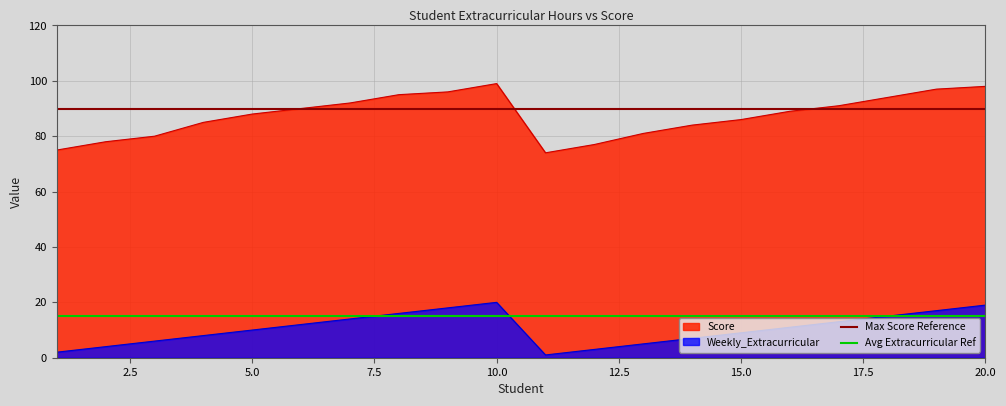

What is the value of the Avg Extracurricular Ref point at the 2nd from the left?

15